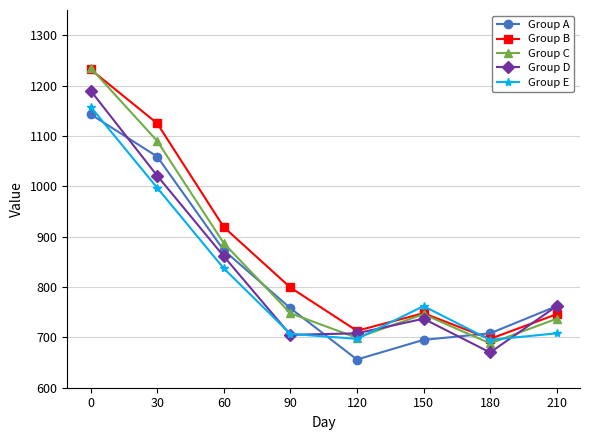

What is the smallest value displayed?

656